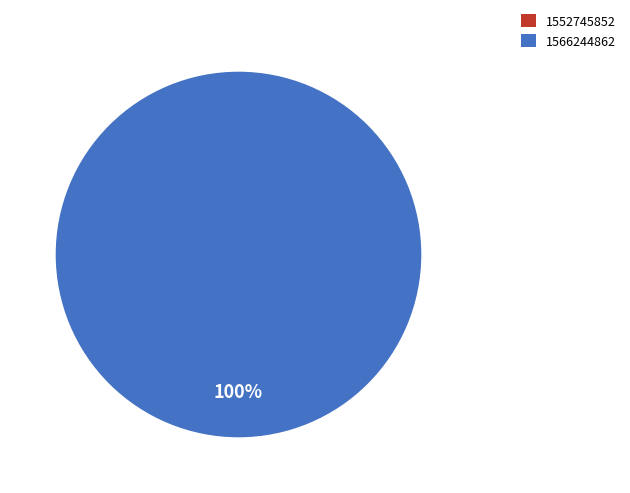

What is the largest slice in the pie chart?

1566244862